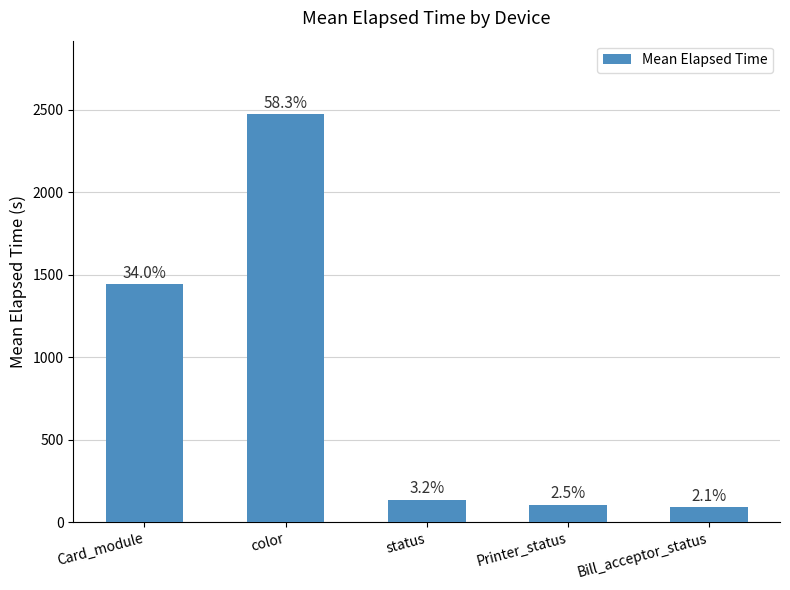

What is the sum of the values at Bill_acceptor_status and color?

2565